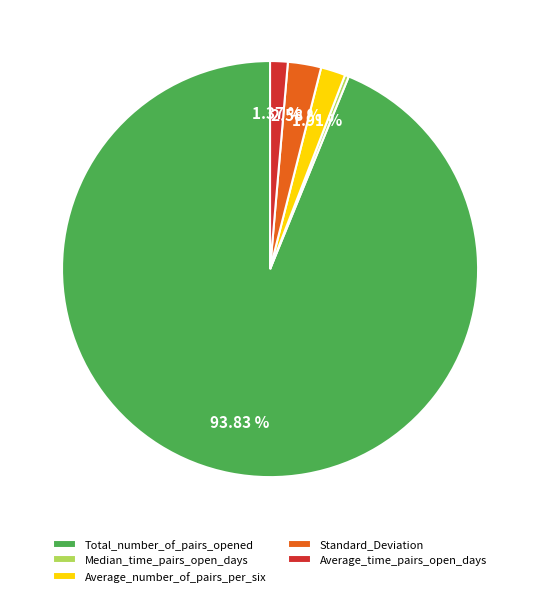

Which category has the biggest portion of the pie?

Total_number_of_pairs_opened